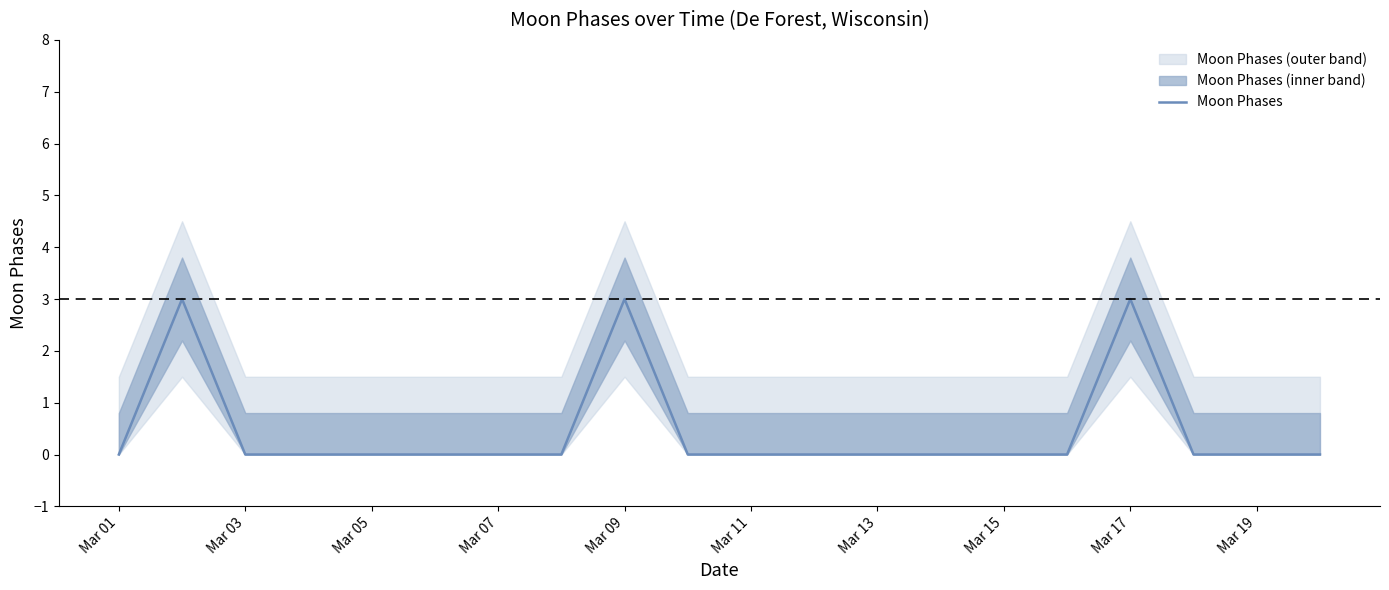

What is the maximum value for Moon Phases?

3